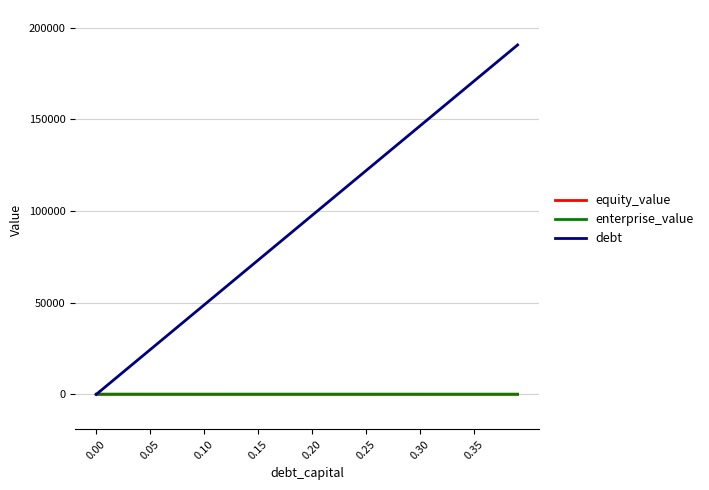

Which series has the largest total across all categories?

debt